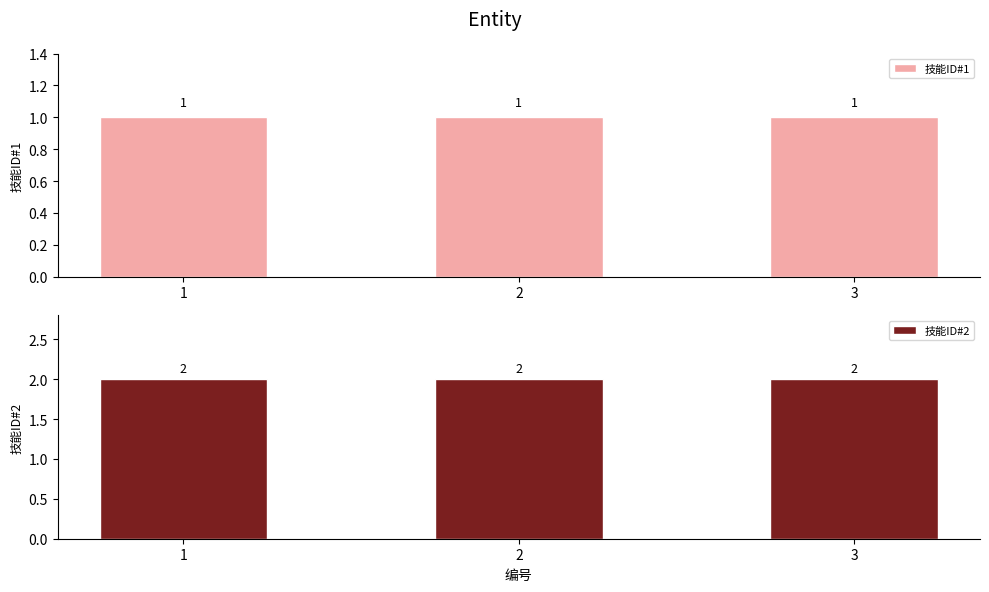

At which label is 技能ID#1 closest to 1?

1